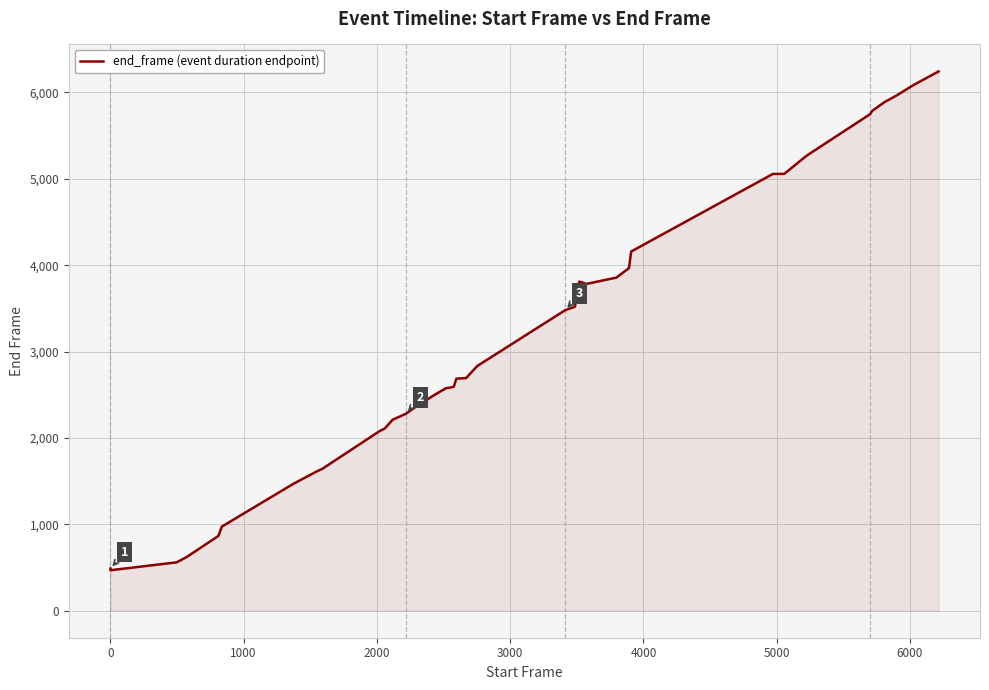

What is the smallest value displayed?

469